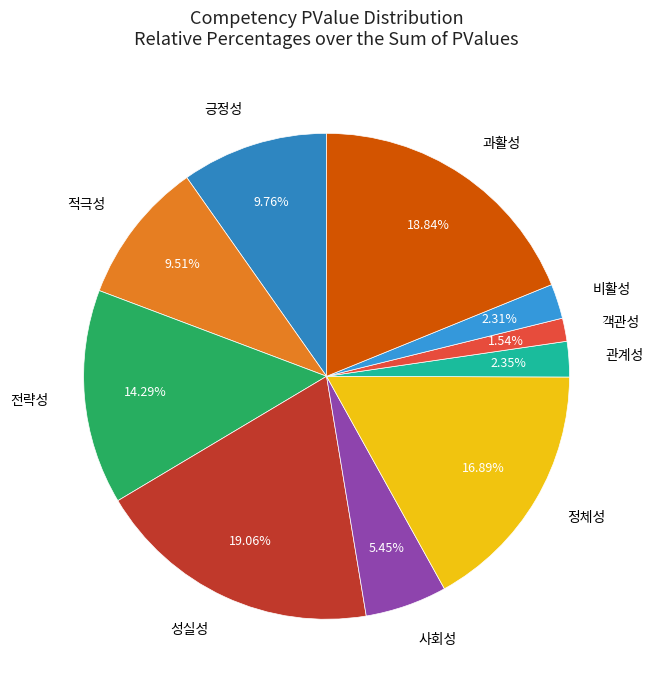

How many slices are in this pie chart?

10